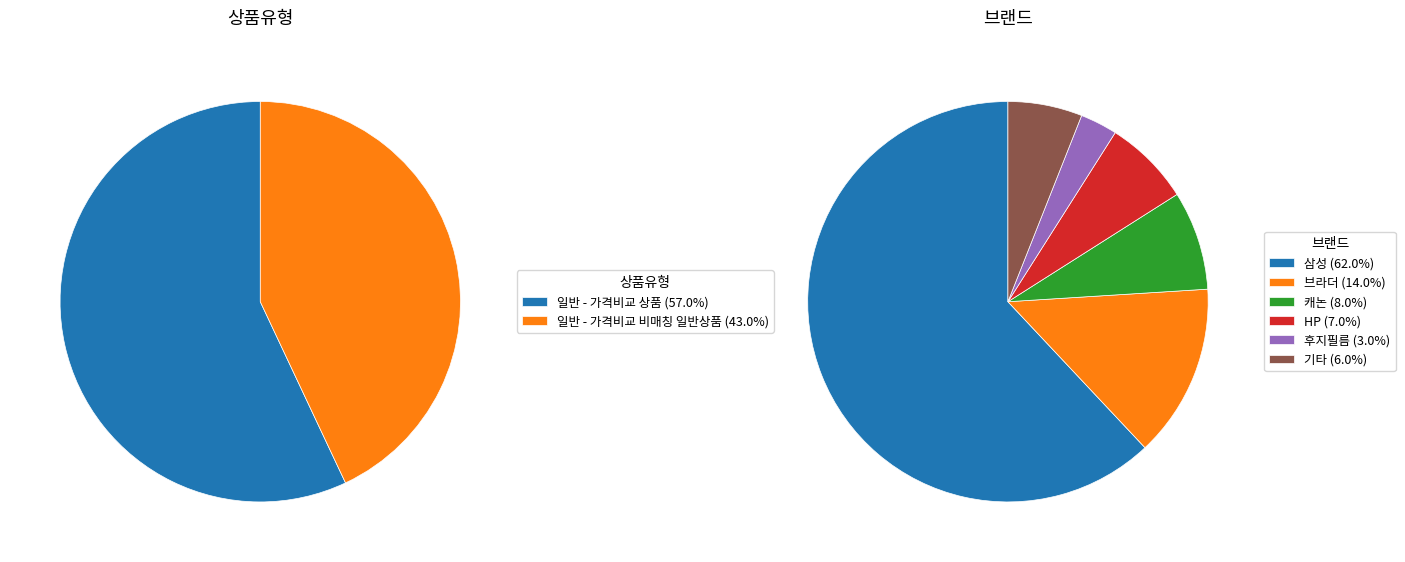

To the nearest percent, what portion does 일반 - 가격비교 비매칭 일반상품 represent?

43%